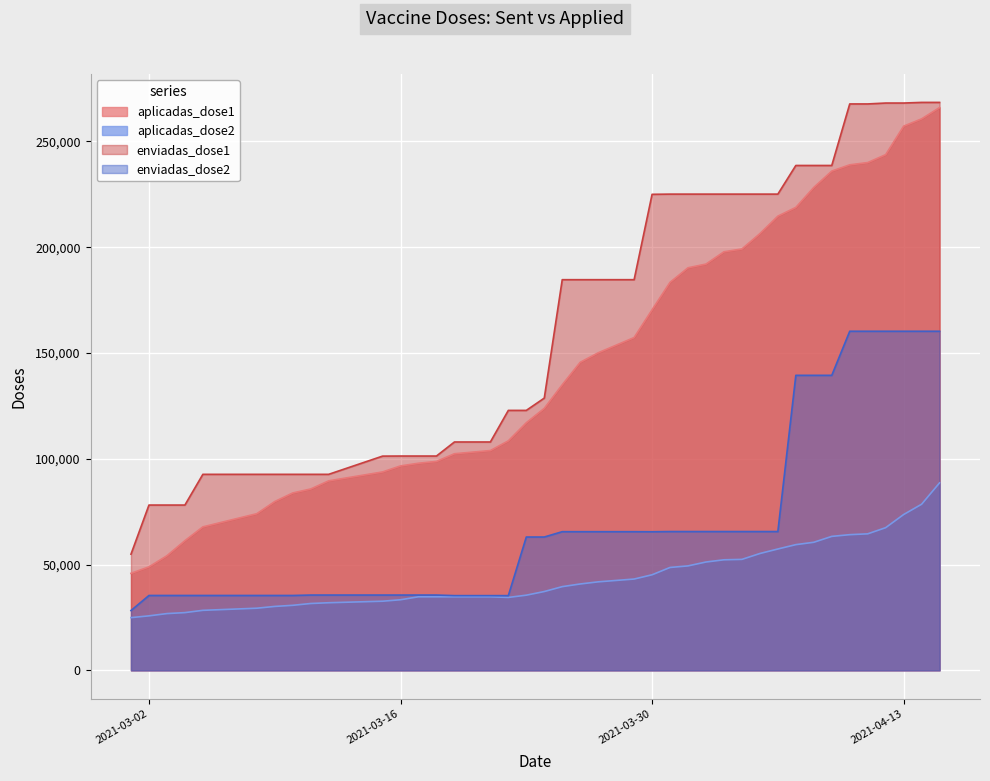

What is the value of the aplicadas_dose2 point at the 30th from the left?

55209